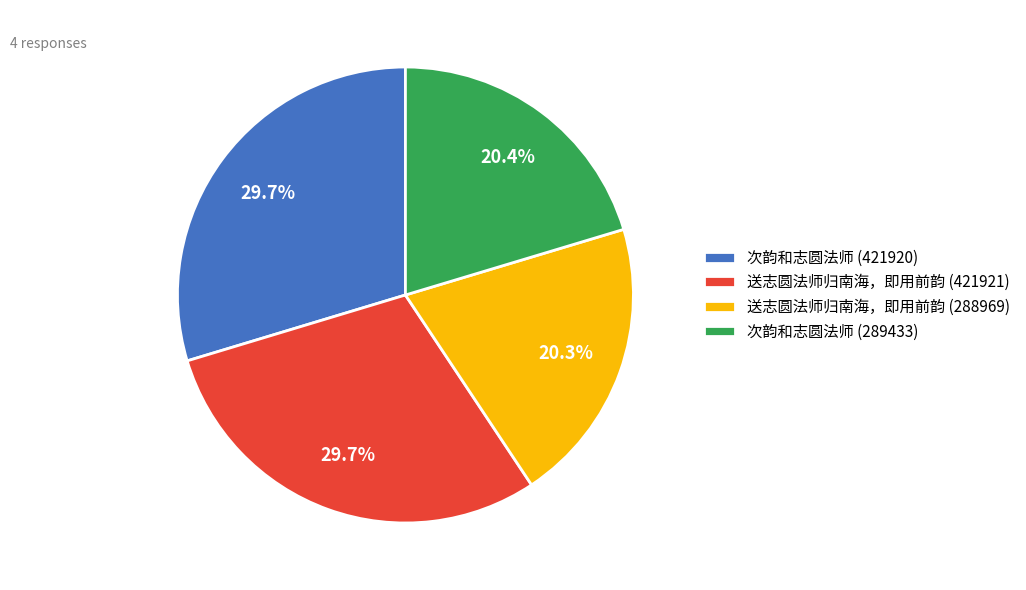

What percentage is the 次韵和志圆法师 (289433) slice, to the nearest percent?

20%